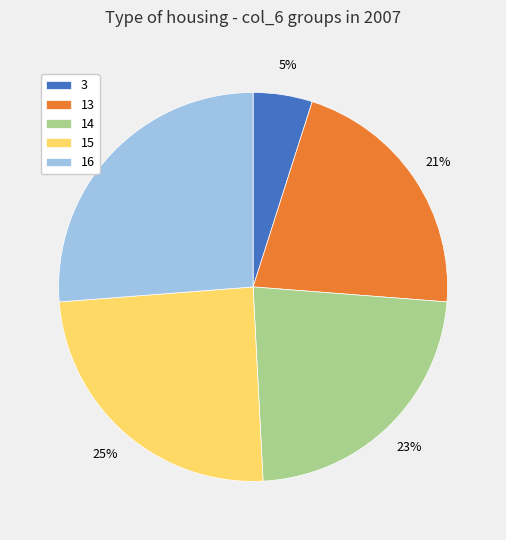

Do 16 and 3 together represent more than half of the pie?

No